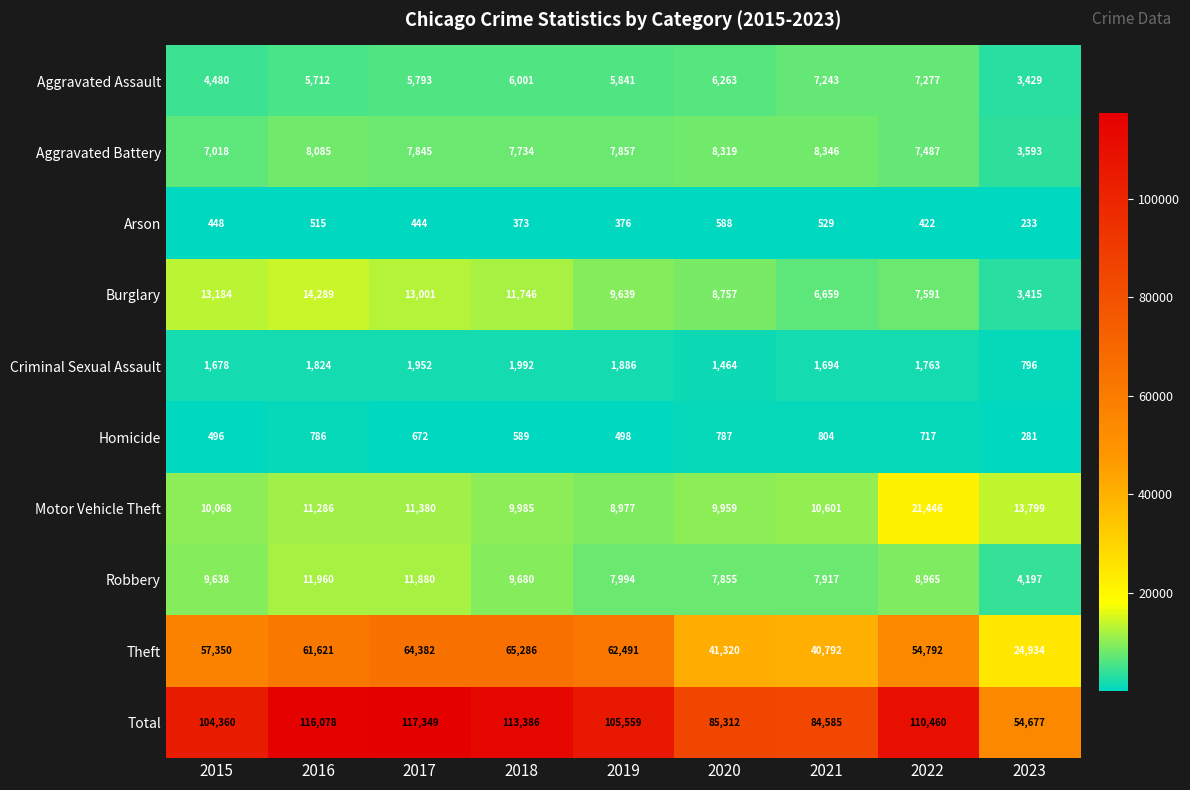

Is it true that Robbery equals 18696 at 2016?

False